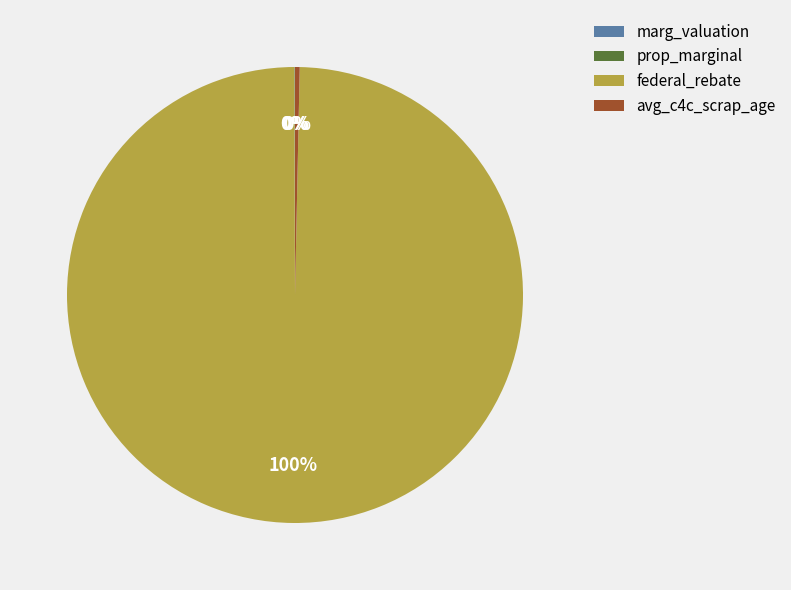

The federal_rebate slice represents 87% of the pie. True or false?

False